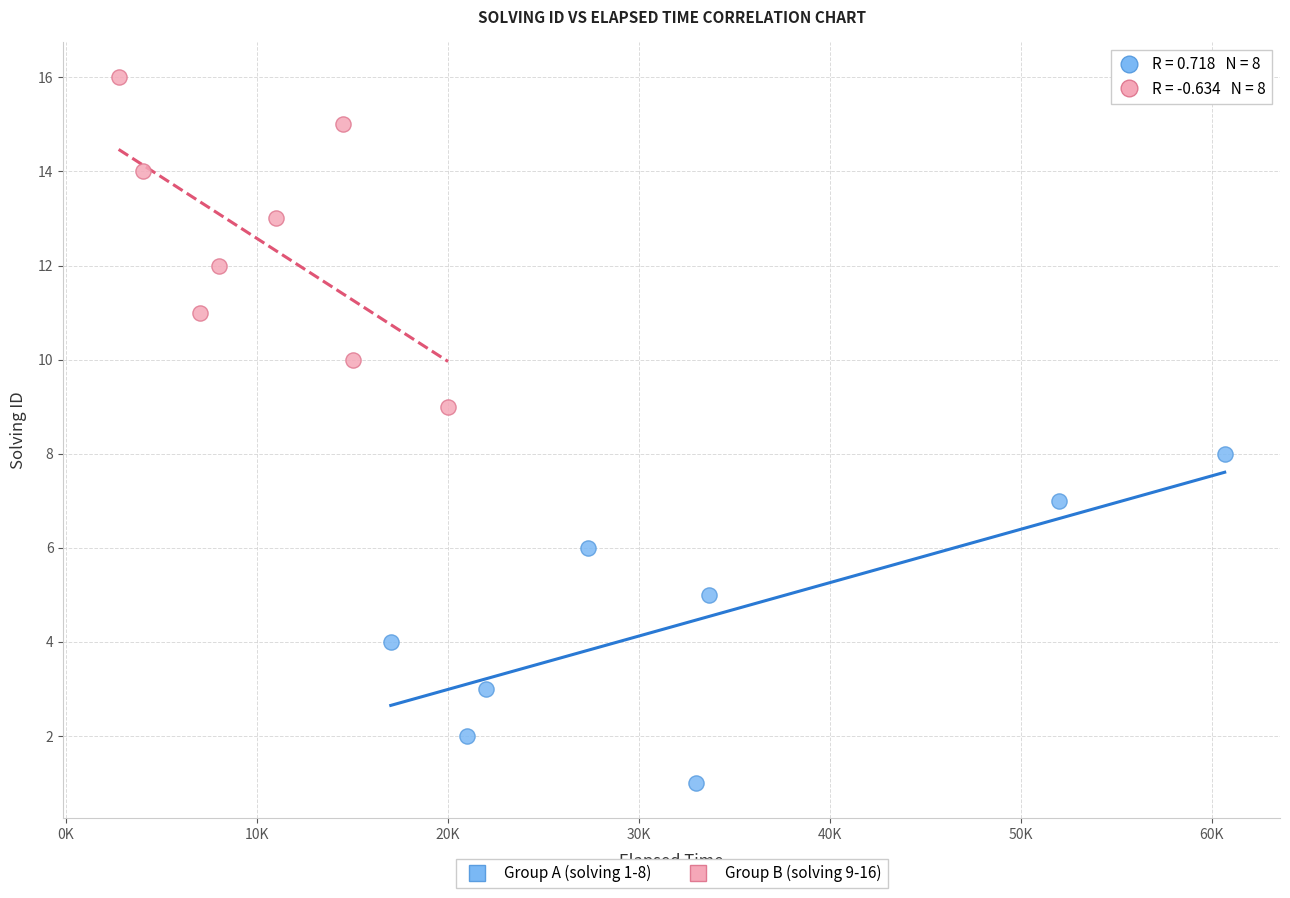

Which series contains the highest Y value?

Group B (solving 9-16)